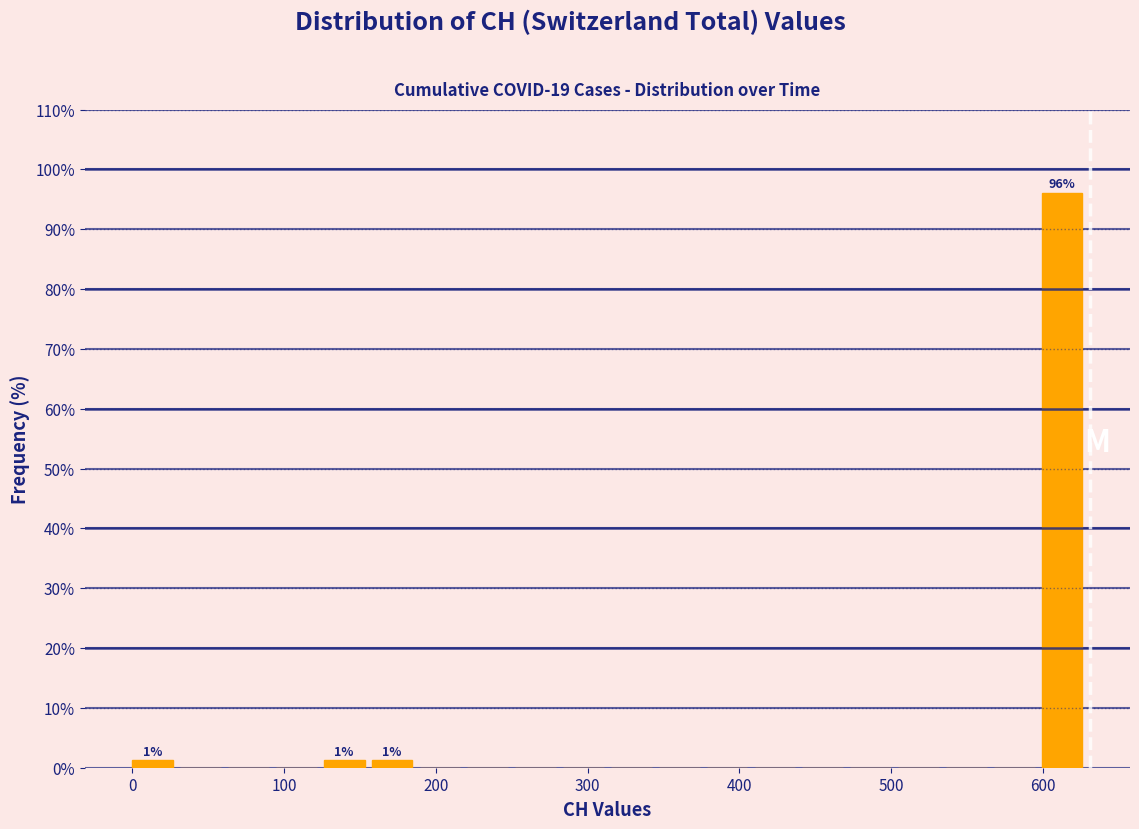

Around what value on the x-axis is the tallest bar? Give the approximate position of its centre, as read against the axis.

610